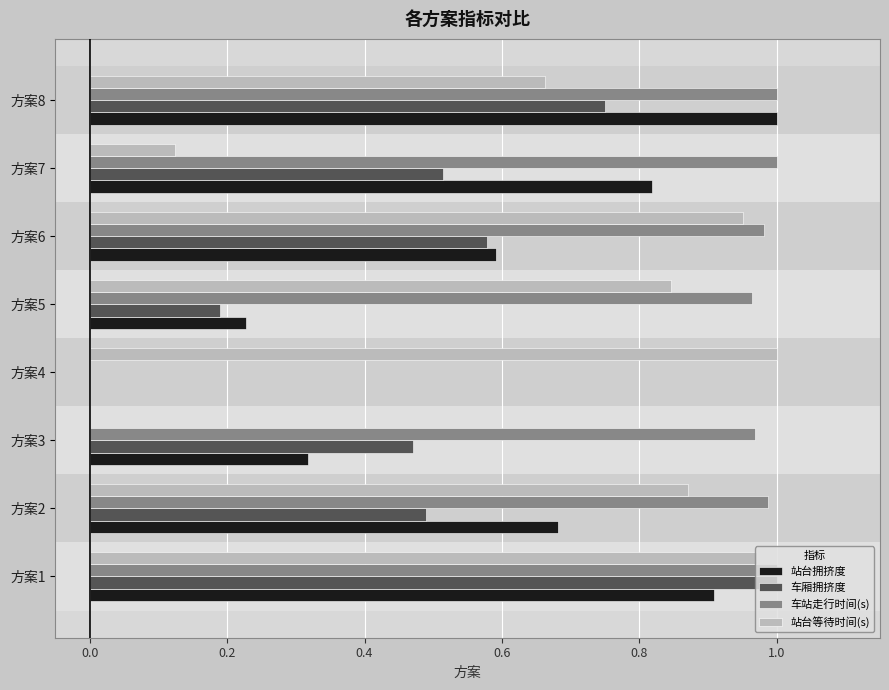

Between 方案4 and 方案5, which series saw the biggest shift?

车站走行时间(s)